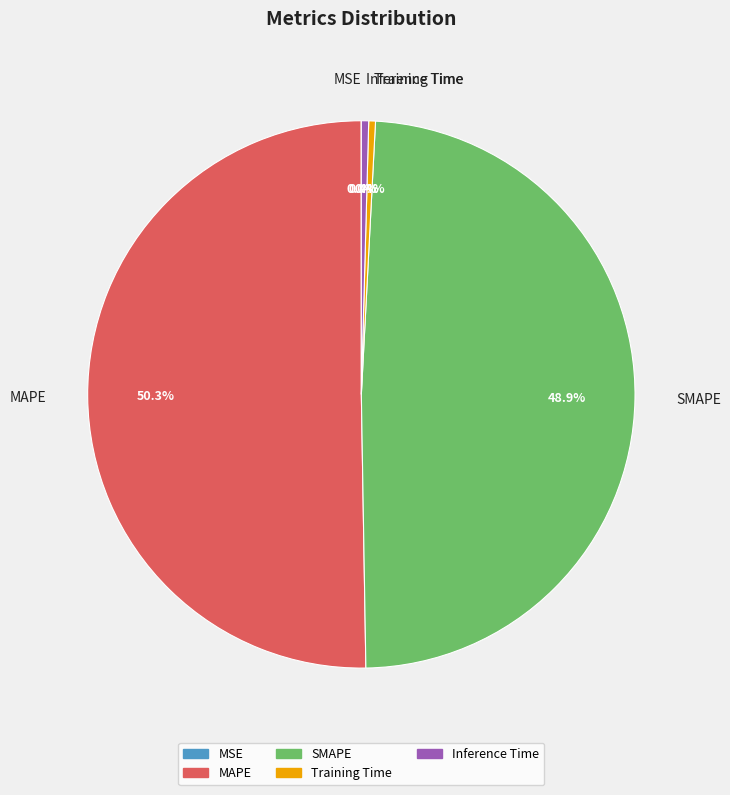

What is the largest slice in the pie chart?

MAPE